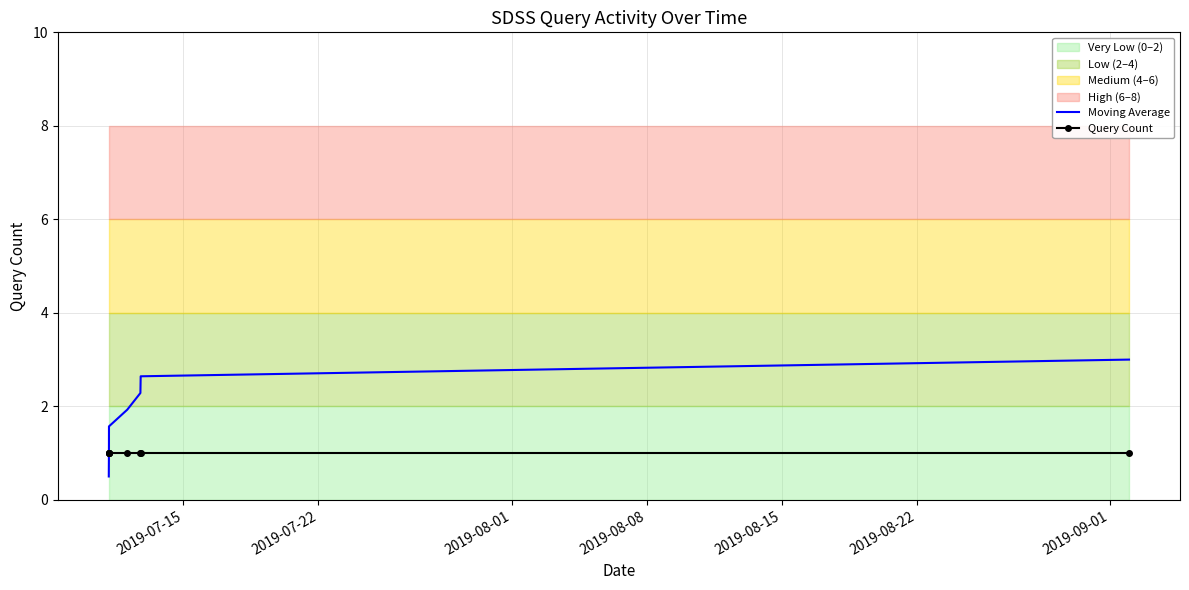

Reading right to left, transcribe all the data shown in this chart.

Moving Average: 3.0	2.6	2.3	1.9	1.6	1.2	0.9	0.5
Query Count: 1.0	1.0	1.0	1.0	1.0	1.0	1.0	1.0